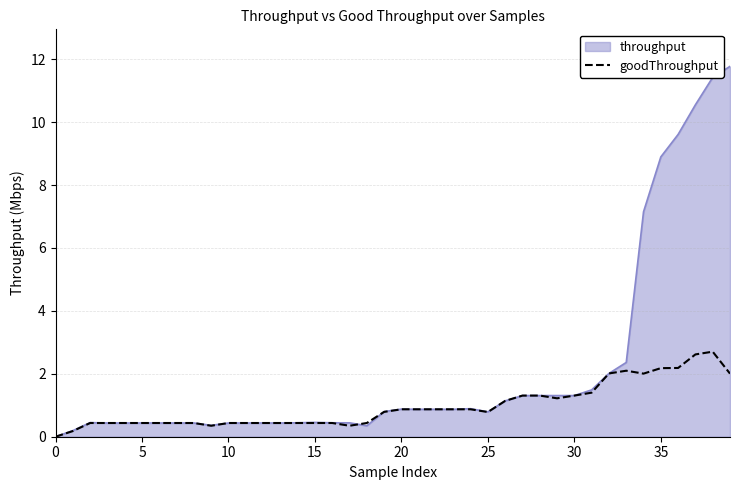

What is the highest value of the goodThroughput series?

2.7